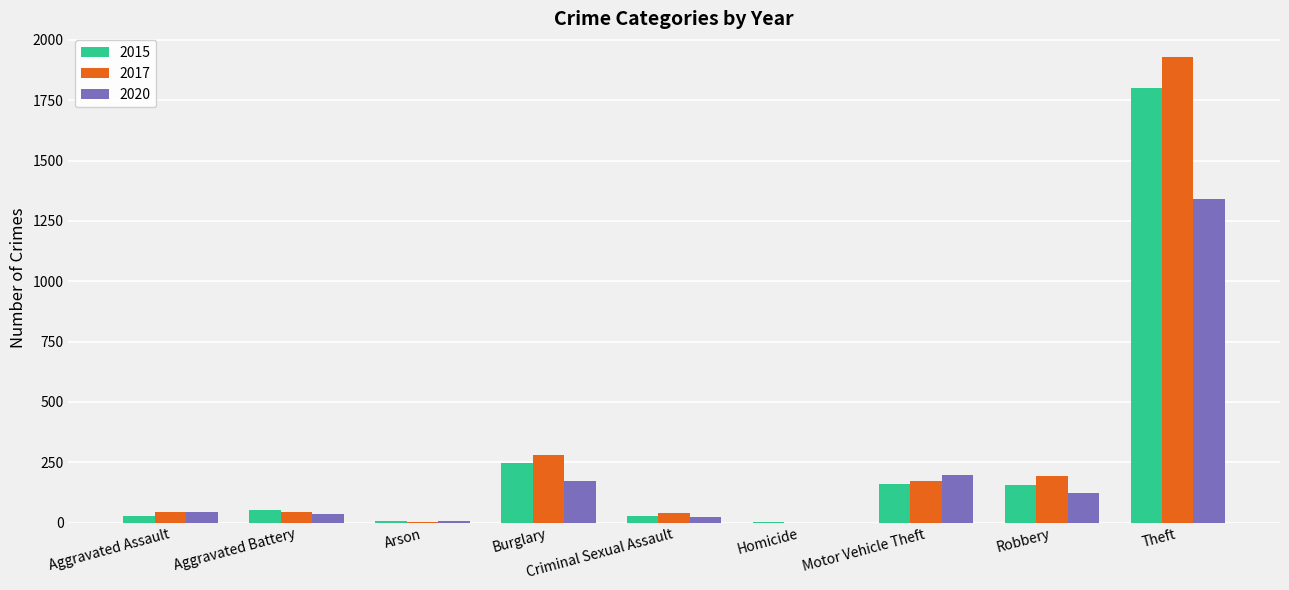

How many data points does each series have?

9